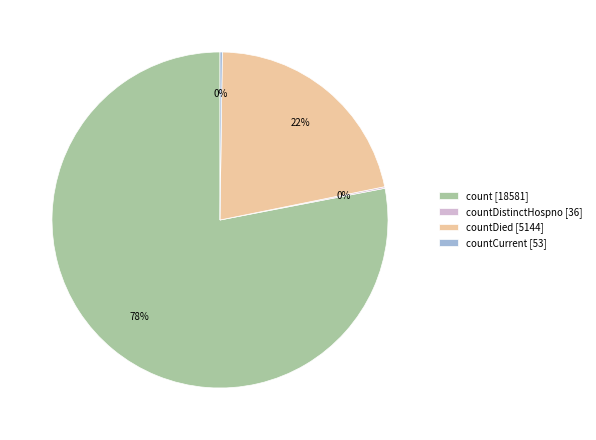

True or false: count [18581] accounts for 78% of the total.

True